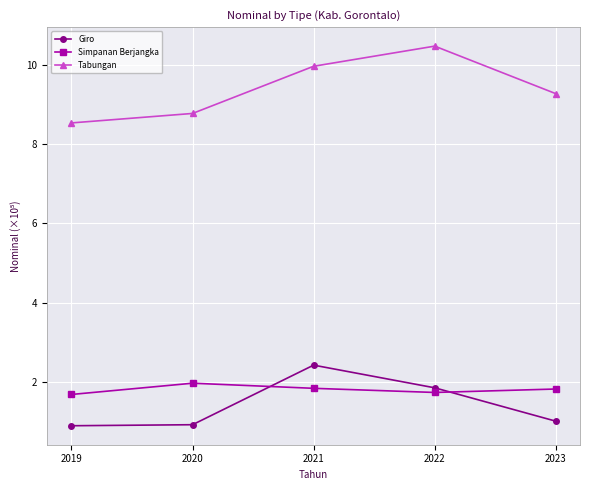

Reading right to left, what are all the values shown in this chart?

Giro: 1.0	1.8	2.4	0.9	0.9
Simpanan Berjangka: 1.8	1.7	1.8	2.0	1.7
Tabungan: 9.3	10.5	10.0	8.8	8.5